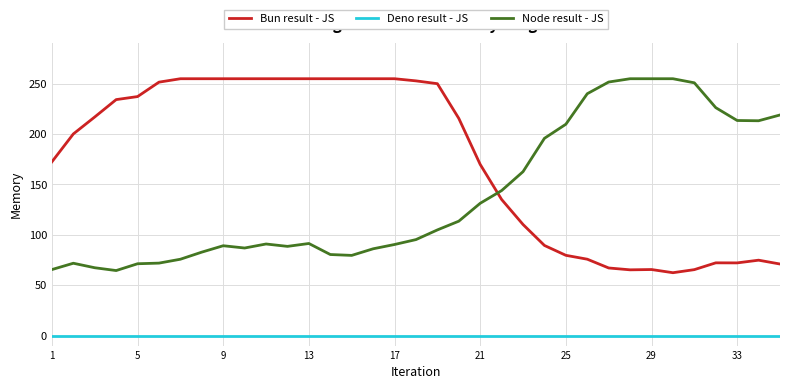

True or false: Node result - JS and Deno result - JS intersect in this chart.

False